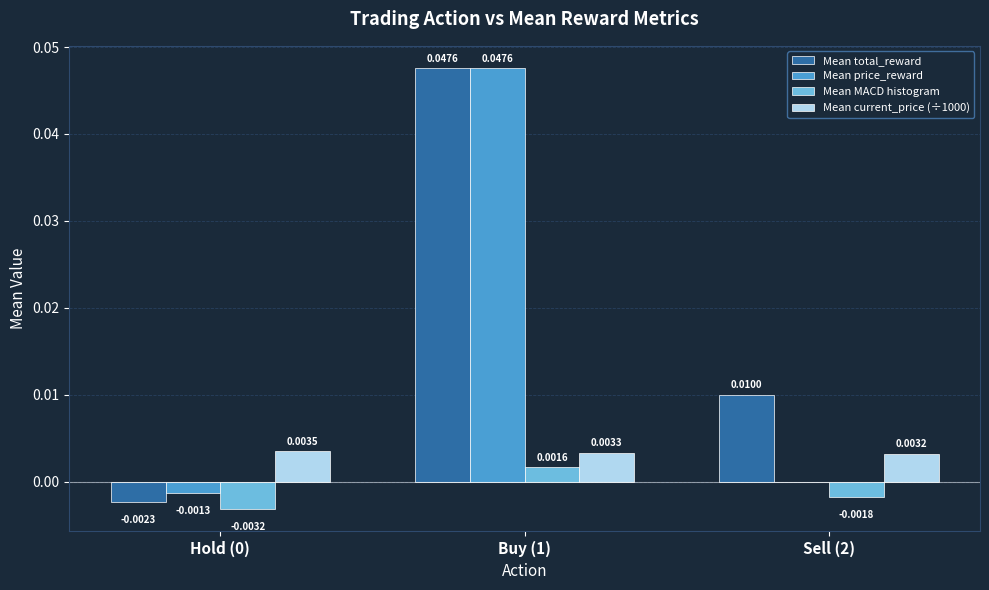

Which series has the largest total across all categories?

Mean total_reward